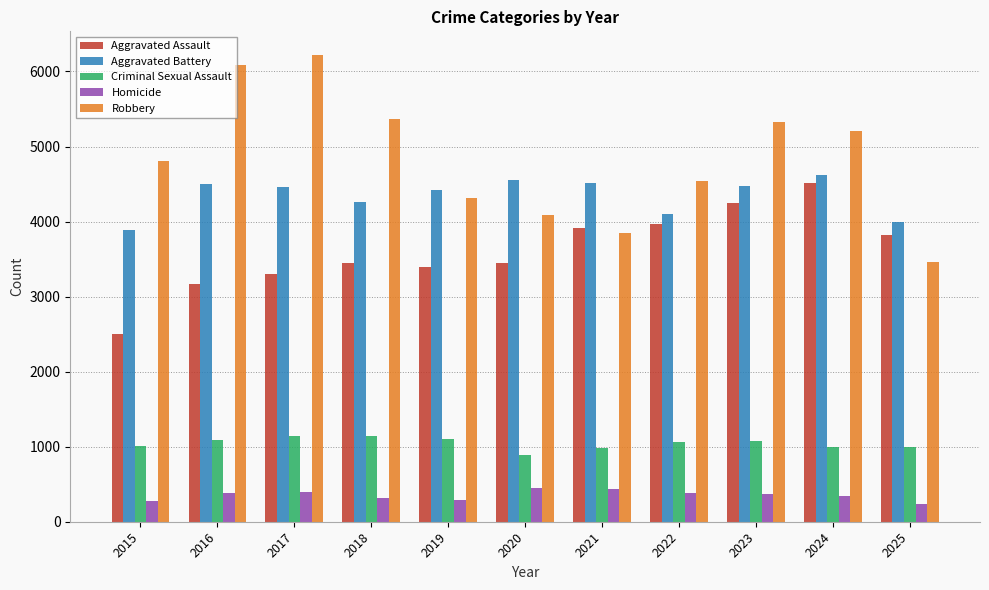

How many bars are there in total?

55